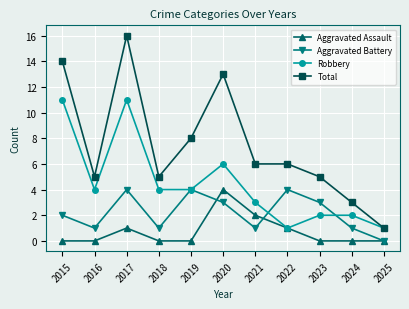

The value of Aggravated Assault at 2018 is 0. True or false?

True